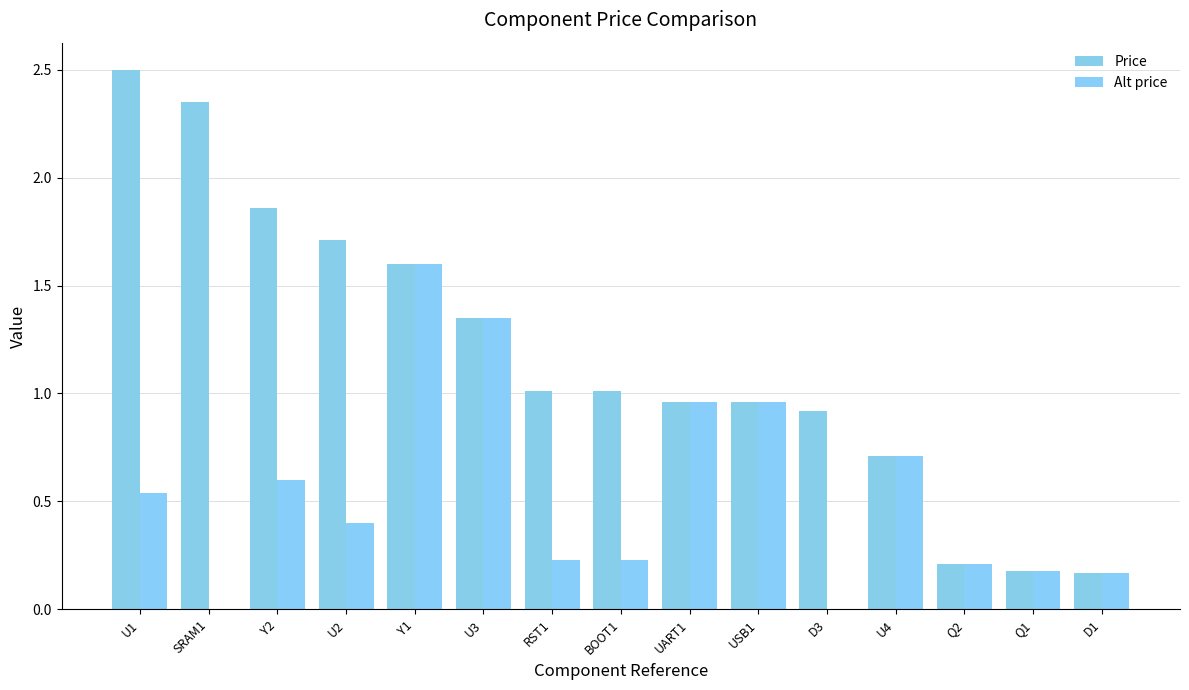

Rank the series by their maximum value, from highest to lowest.

Price, Alt price